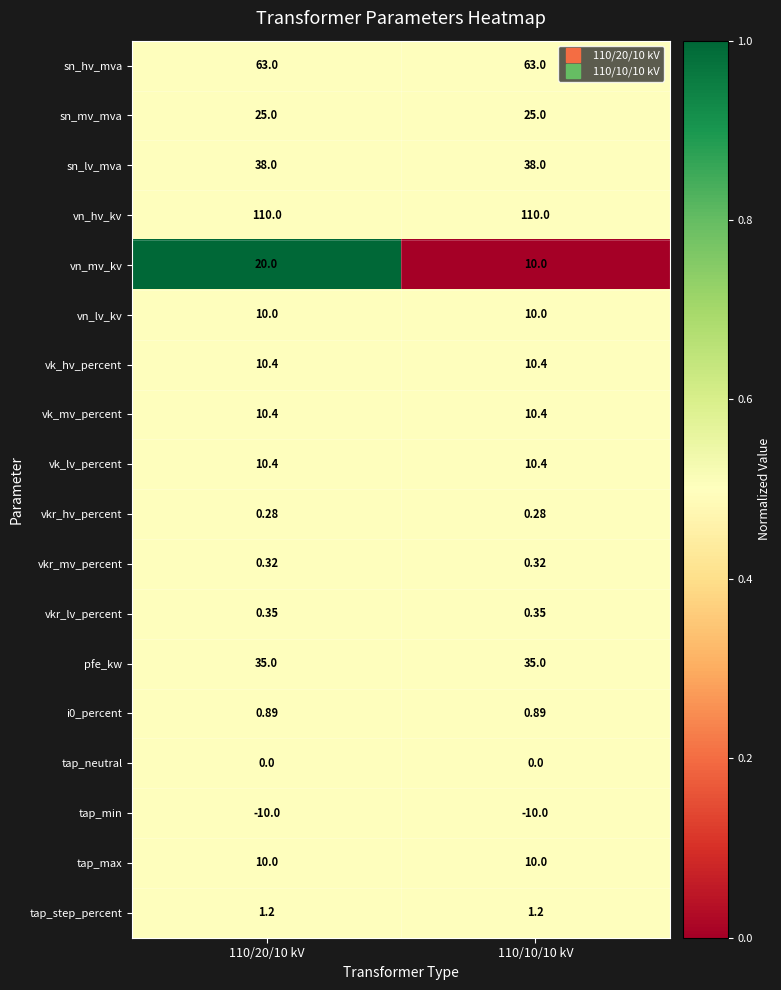

Which series changed the most between 110/20/10 kV and 110/10/10 kV?

vn_mv_kv